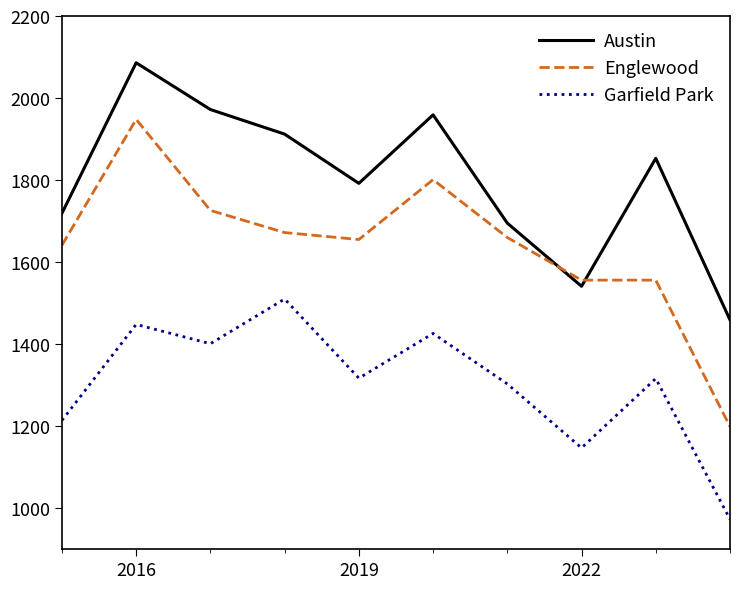

Which series has the largest range (max minus min)?

Englewood